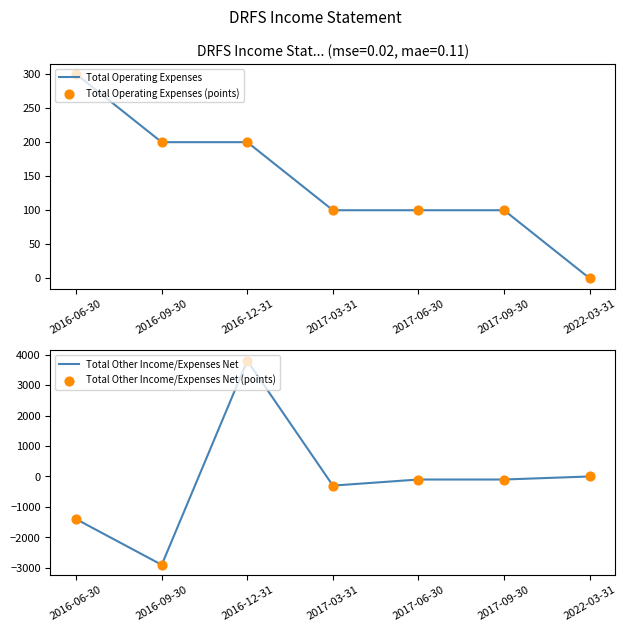

Which series has the largest total across all categories?

Total Operating Expenses